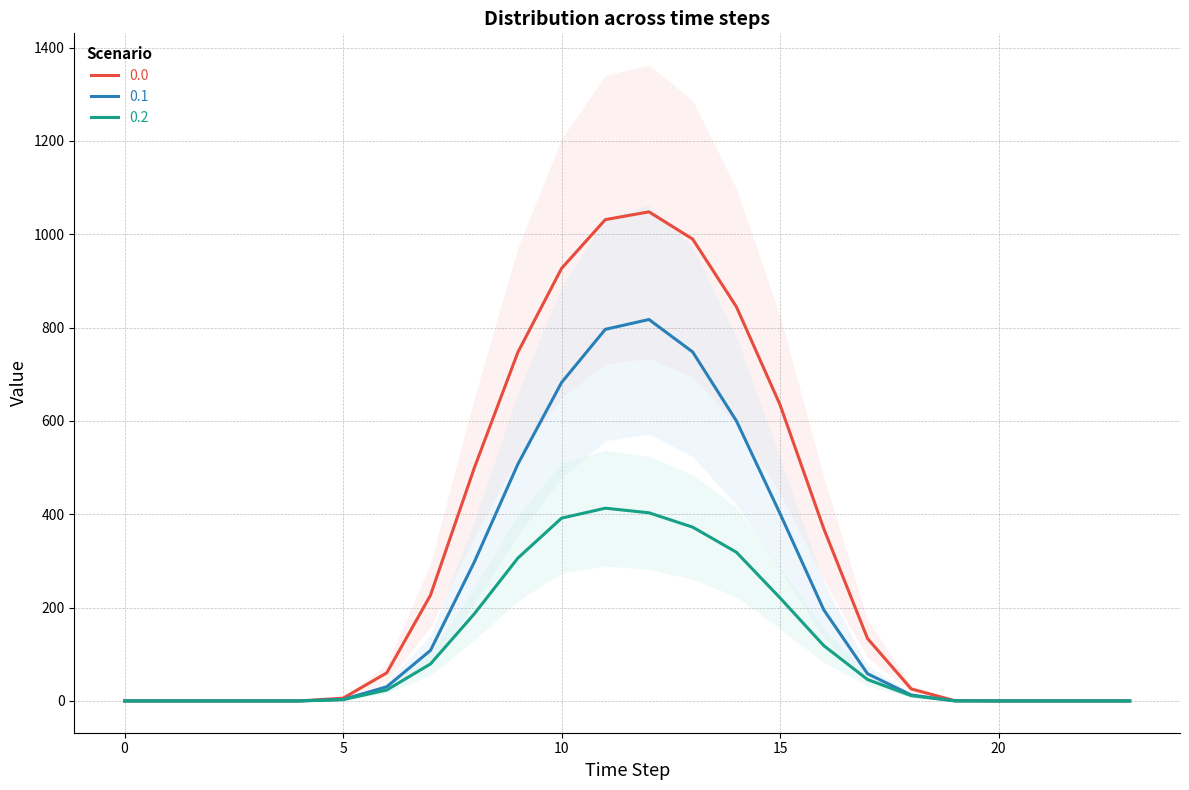

Reading right to left, transcribe all the data shown in this chart.

0.0: 23=0.0	22=0.0	21=0.0	20=0.0	19=0.5	18=25.7	17=133.8	16=368.9	15=634.3	14=844.6	13=989.6	12=1048.0	11=1031.3	10=926.9	9=747.1	8=498.5	7=226.4	6=60.2	5=5.9	4=0.0	3=0.0	2=0.0	1=0.0	0=0.0
0.1: 23=0.0	22=0.0	21=0.0	20=0.0	19=0.2	18=12.7	17=58.4	16=195.1	15=401.1	14=600.1	13=747.7	12=817.3	11=796.2	10=682.3	9=507.4	8=296.9	7=108.2	6=30.4	5=3.1	4=0.0	3=0.0	2=0.0	1=0.0	0=0.0
0.2: 23=0.0	22=0.0	21=0.0	20=0.0	19=0.1	18=11.3	17=45.9	16=118.5	15=220.6	14=318.6	13=372.4	12=403.2	11=413.0	10=391.7	9=306.1	8=186.3	7=79.2	6=23.4	5=2.6	4=0.0	3=0.0	2=0.0	1=0.0	0=0.0